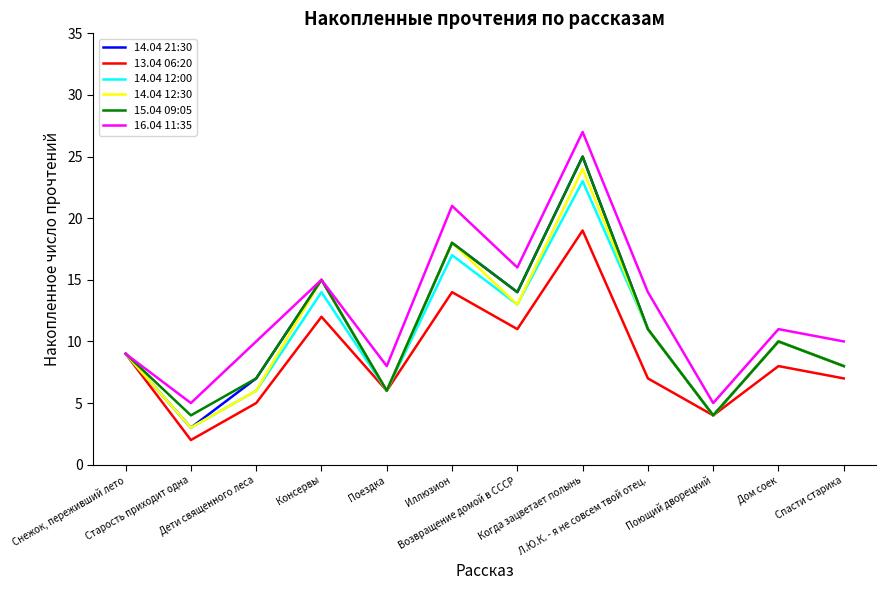

Reading right to left, extract all data points from this chart.

14.04 21:30: 8	10	4	11	25	14	18	6	15	7	3	9
13.04 06:20: 7	8	4	7	19	11	14	6	12	5	2	9
14.04 12:00: 8	10	4	11	23	13	17	6	14	6	3	9
14.04 12:30: 8	10	4	11	24	13	18	6	15	6	3	9
15.04 09:05: 8	10	4	11	25	14	18	6	15	7	4	9
16.04 11:35: 10	11	5	14	27	16	21	8	15	10	5	9